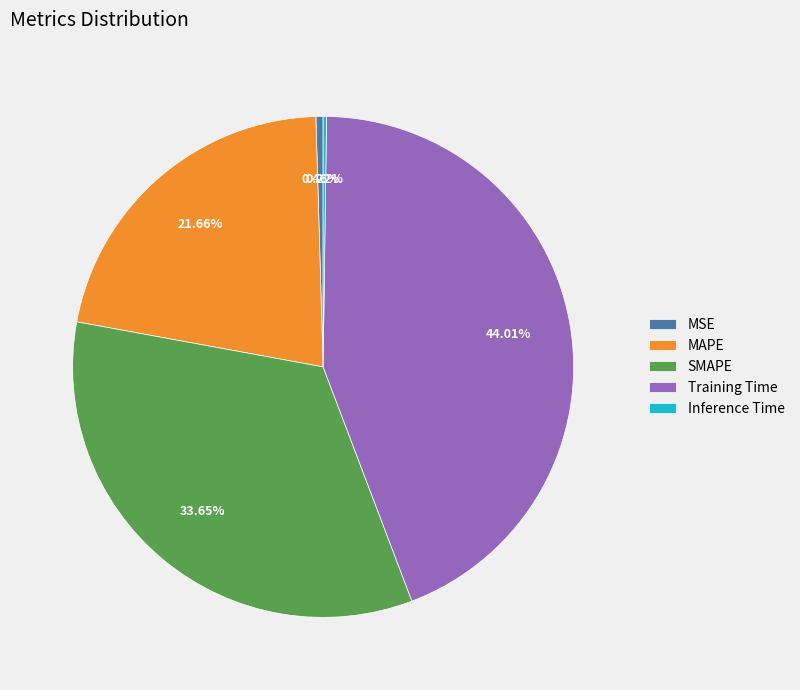

Which has a higher value, MAPE or MSE?

MAPE